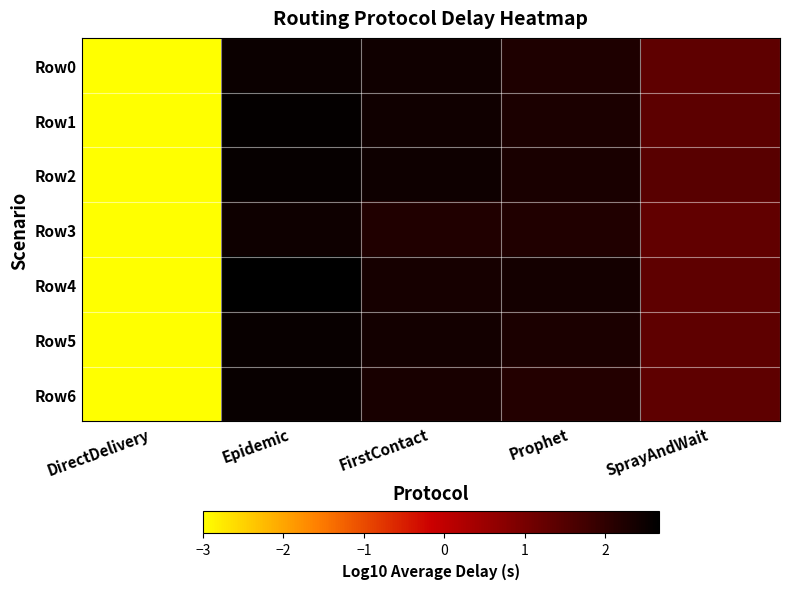

Which series has the largest range (max minus min)?

Row4